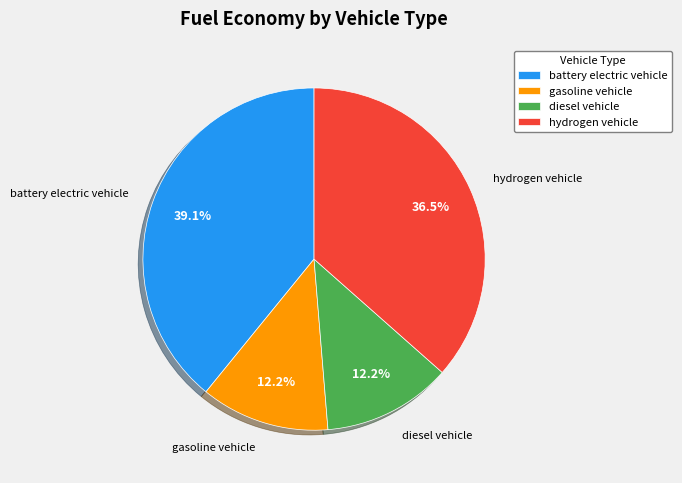

True or false: gasoline vehicle accounts for 12% of the total.

True